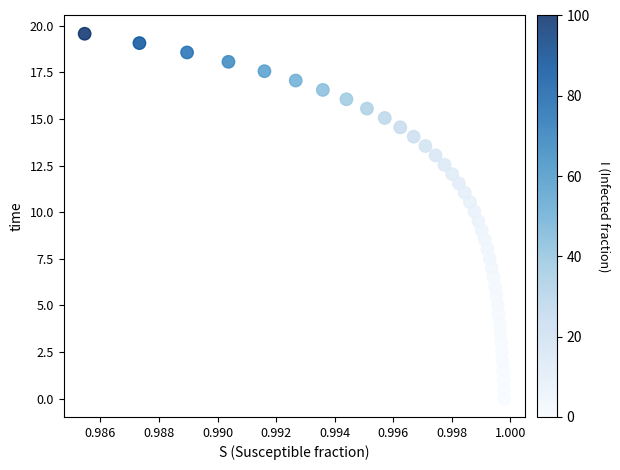

What is the range of Y values (max minus min)?

19.6